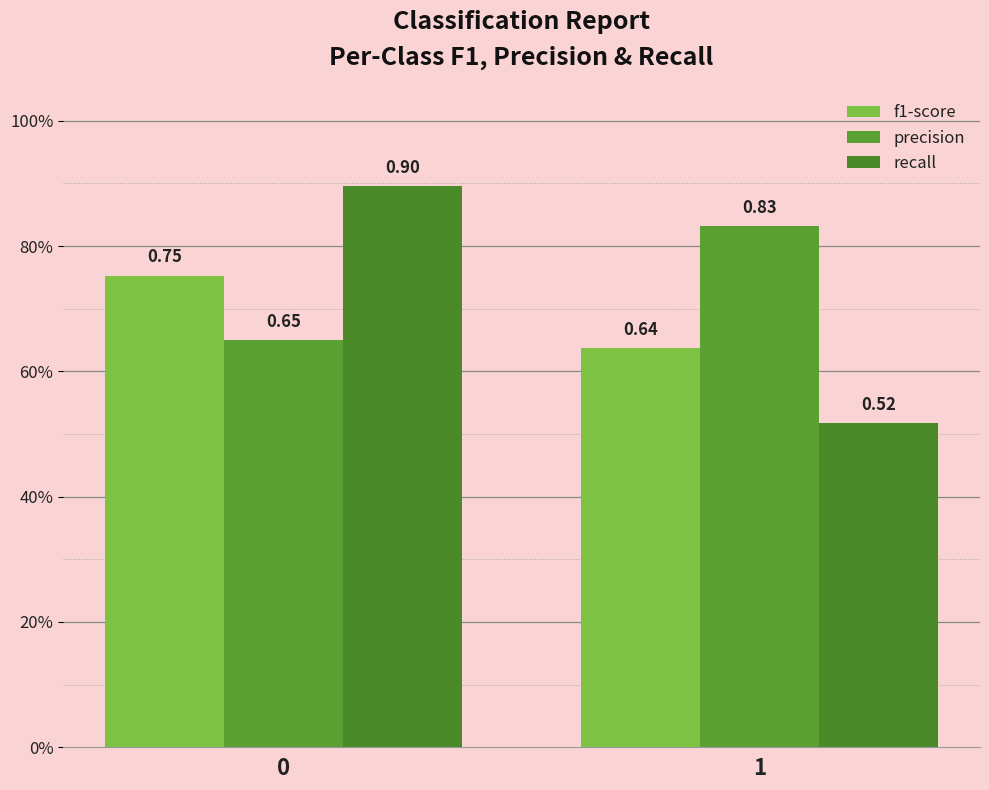

Rank the categories by recall value from highest to lowest.

0, 1